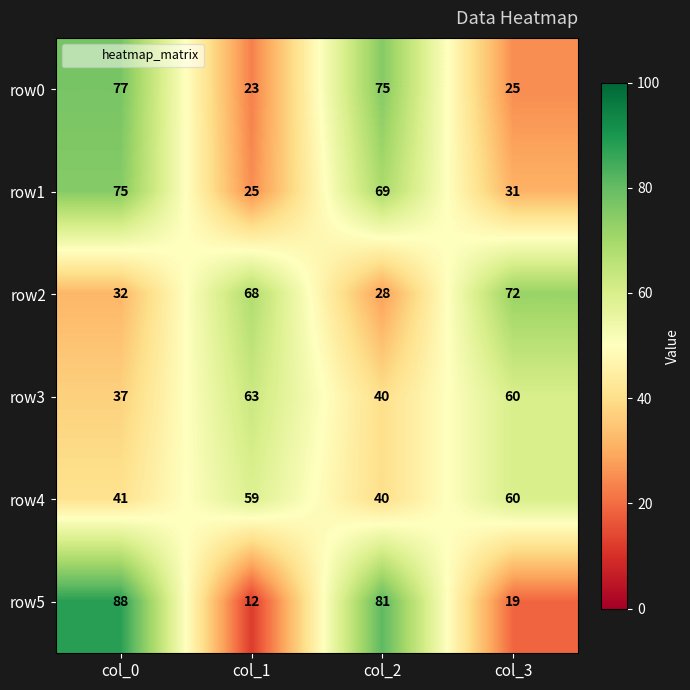

Count the number of categories in the chart.

4